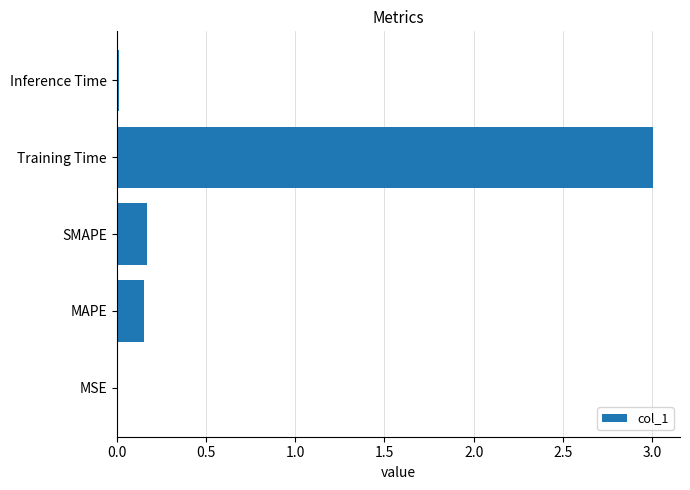

What is the sum of all values?

3.3